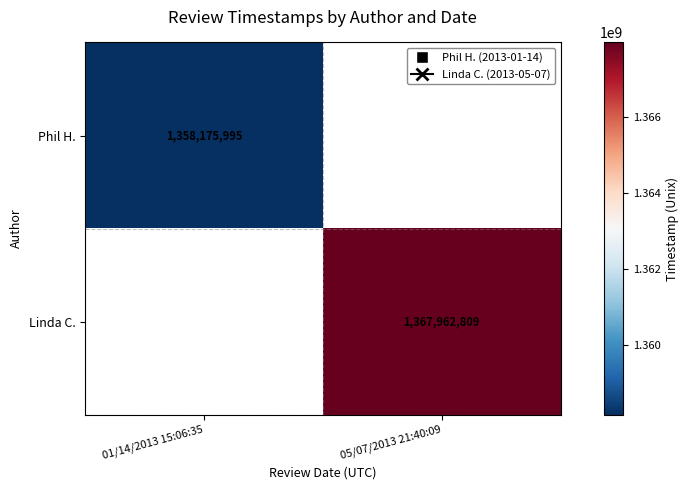

True or false: Phil H. has a value of 1358175995 at 01/14/2013 15:06:35.

True